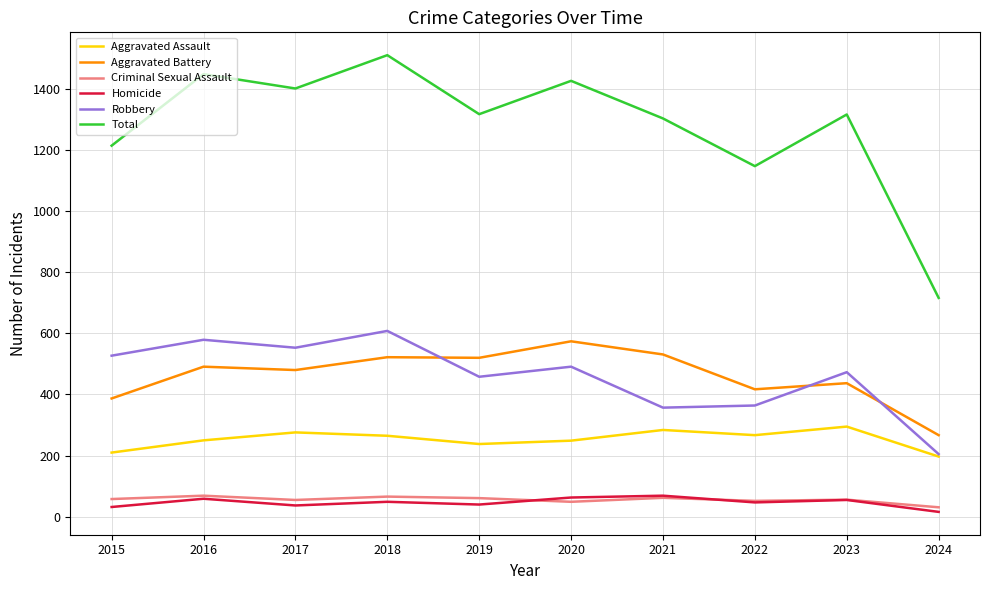

Is the value of Aggravated Assault at 2023 greater than the value of Criminal Sexual Assault at 2022?

Yes